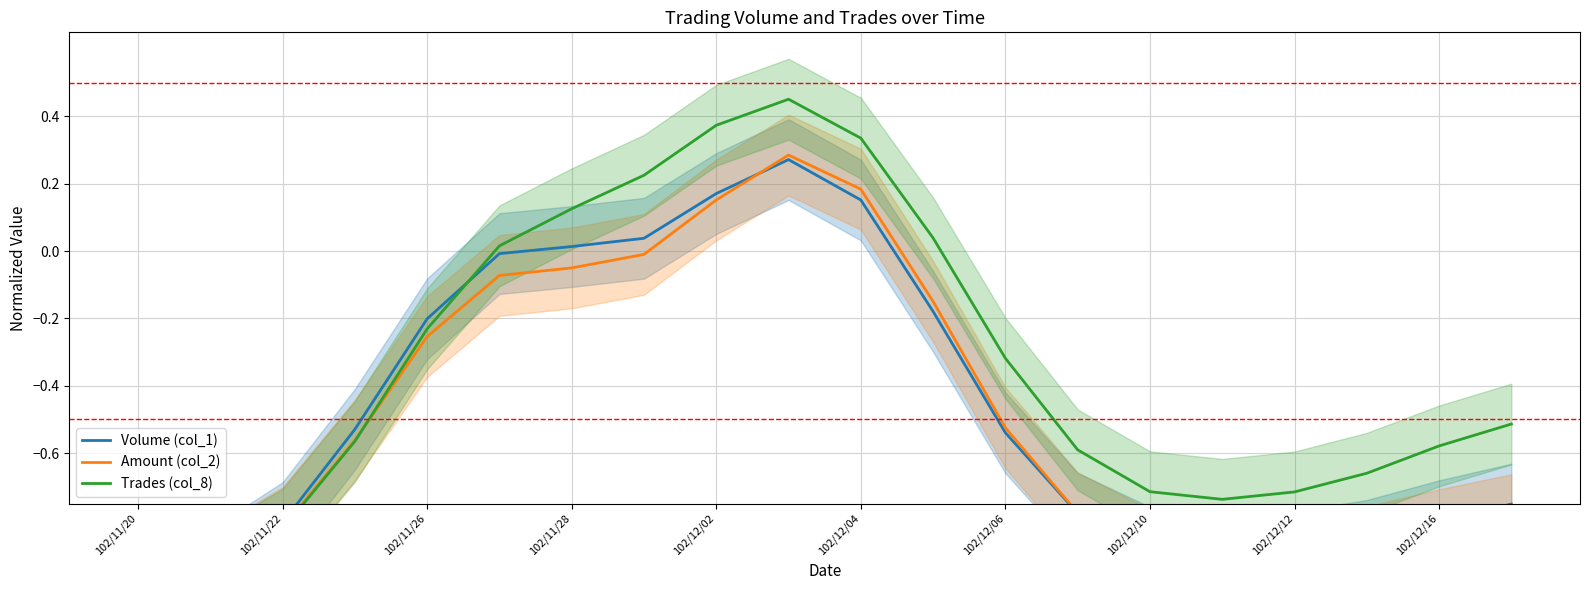

How many data points in Trades (col_8) are less than 0?

13